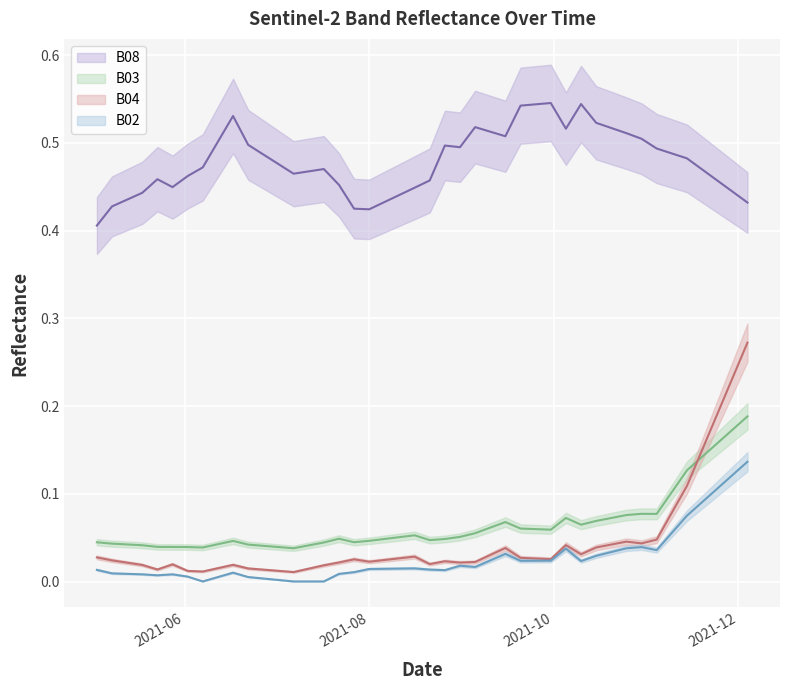

Which series has the largest range (max minus min)?

B04